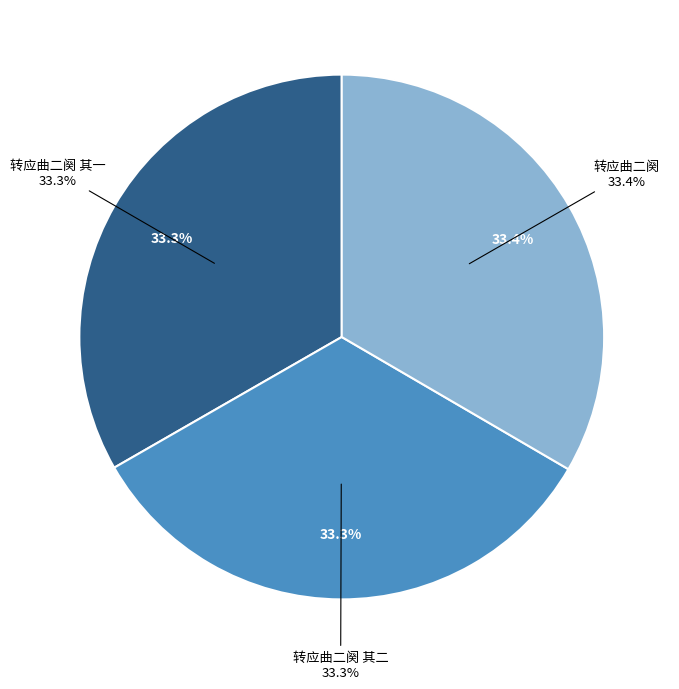

What percentage is the 转应曲二阕 slice, to the nearest percent?

33%